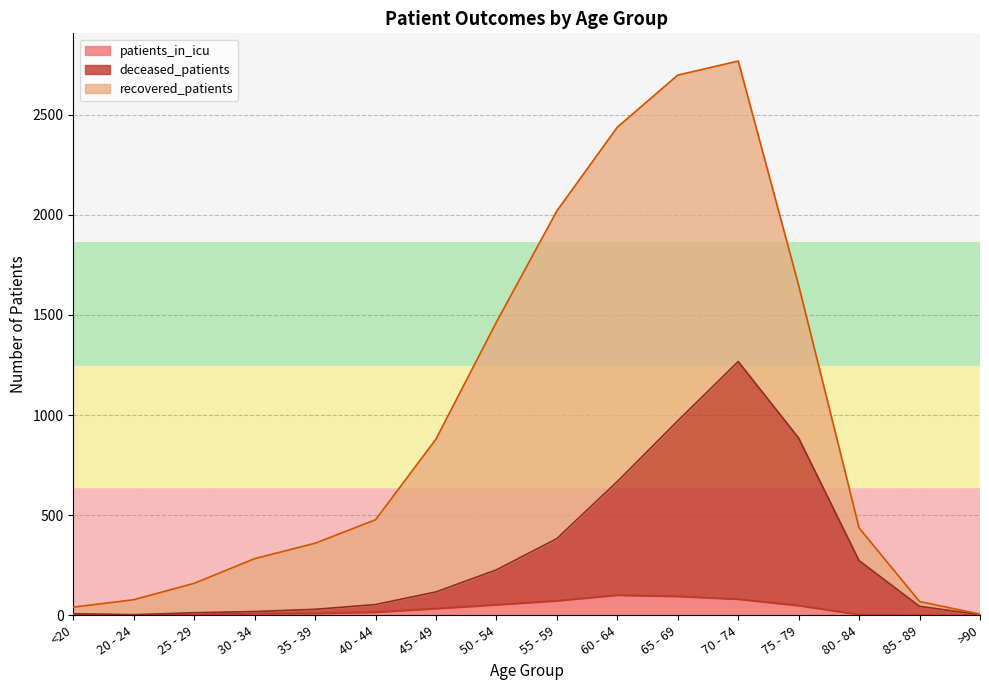

True or false: deceased_patients and patients_in_icu intersect in this chart.

False